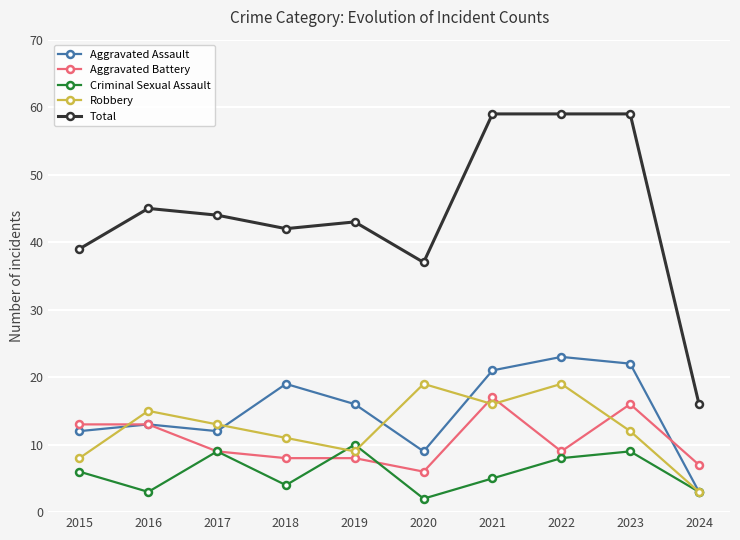

What is the sum of all Criminal Sexual Assault values?

59